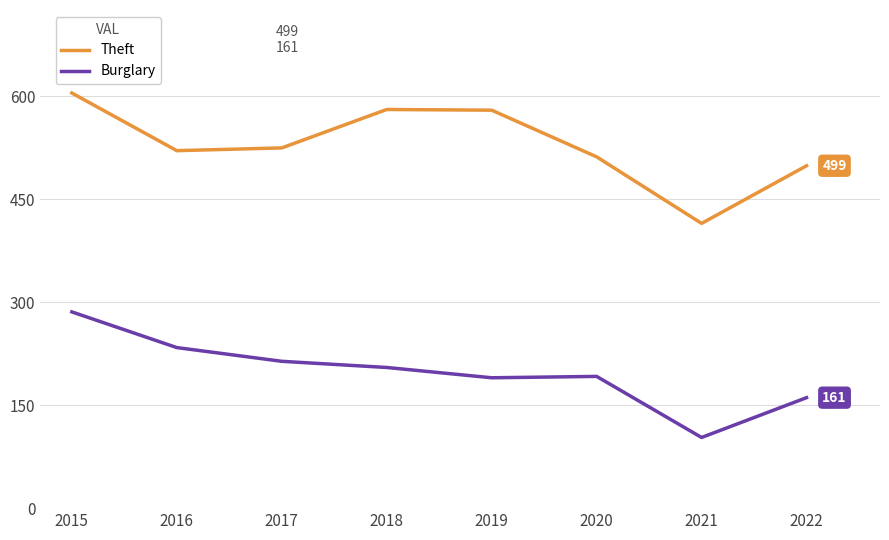

What are all the series names shown in the legend?

Theft, Burglary